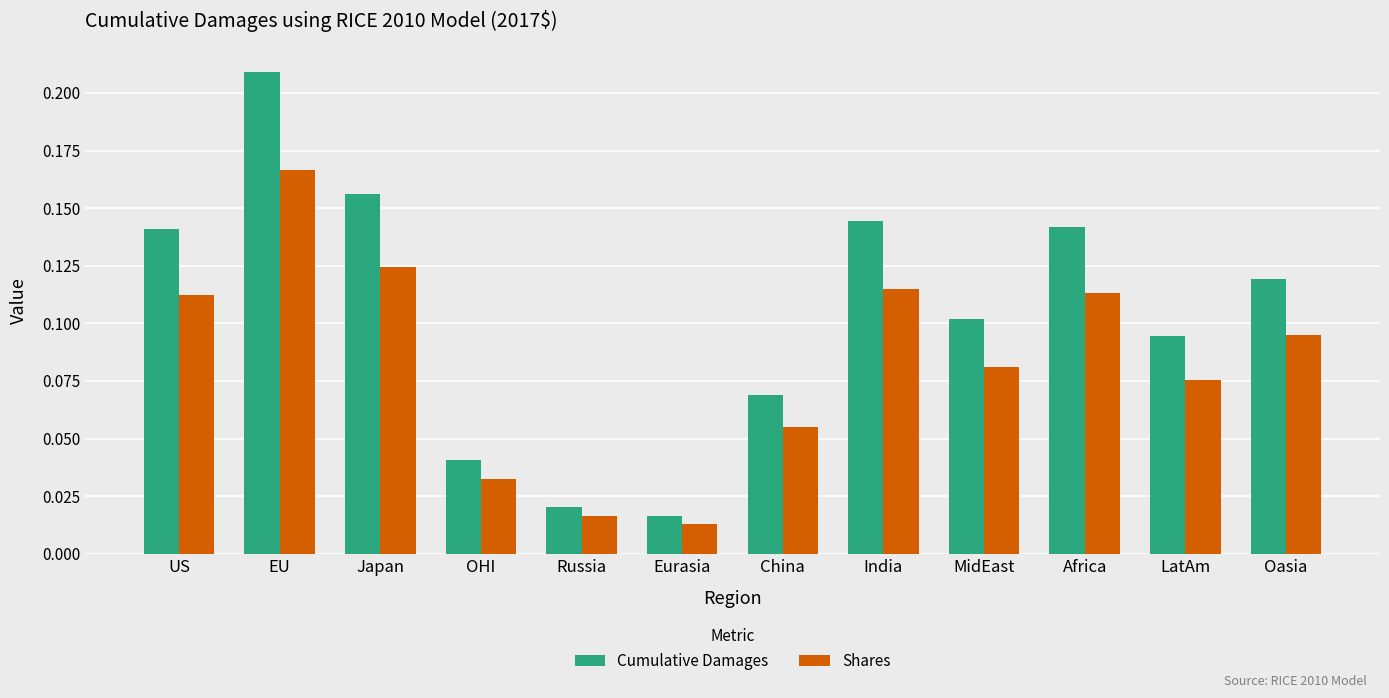

At how many categories does at least one series exceed 0?

12